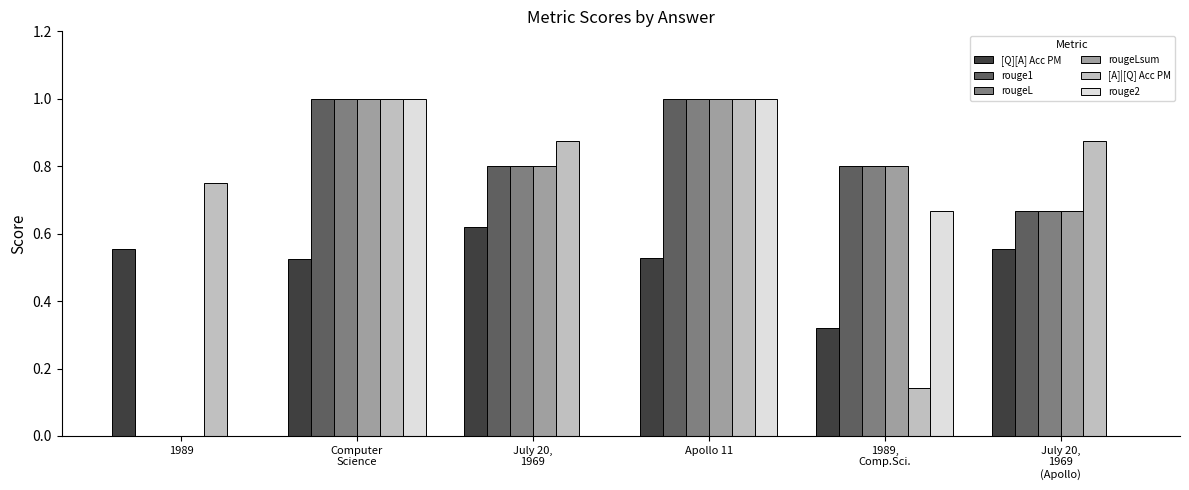

Is it true that [A]|[Q] Acc PM equals 1.3 at 1989?

False